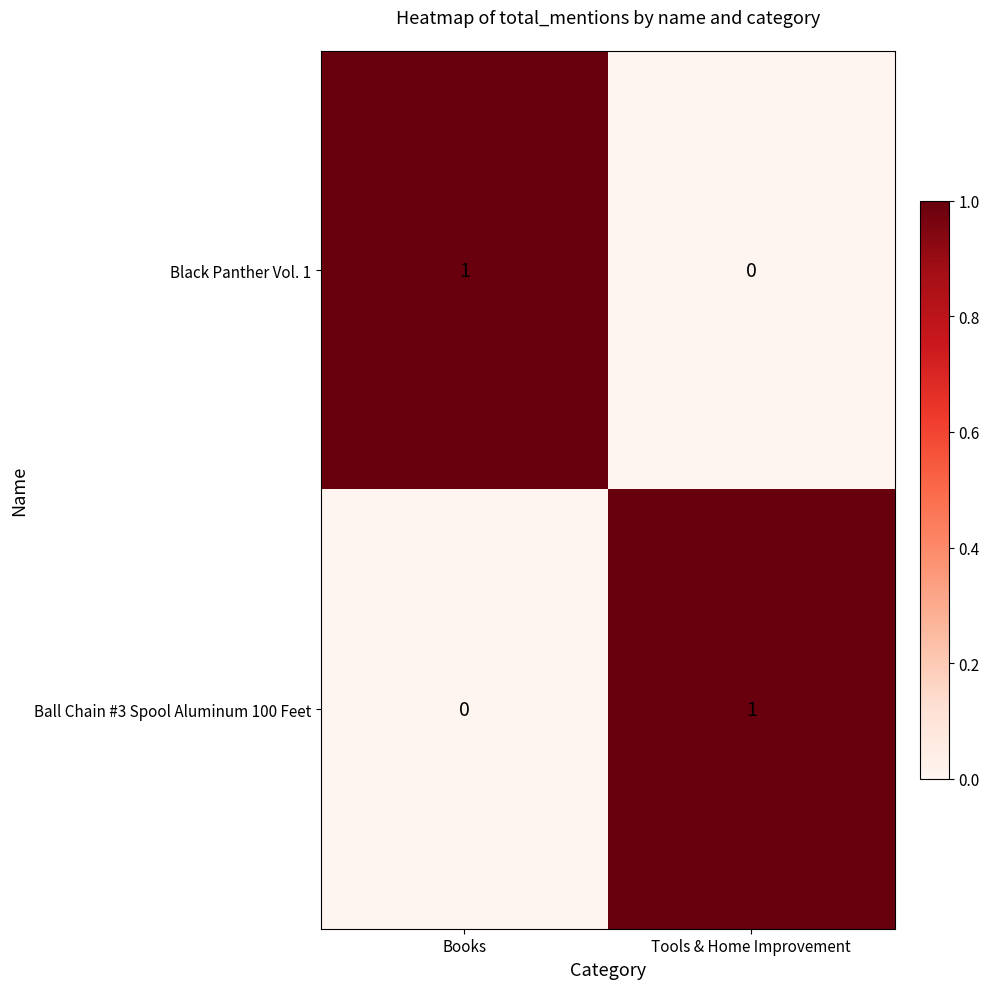

At Tools & Home Improvement, list the series in order from largest to smallest.

Ball Chain #3 Spool Aluminum 100 Feet, Black Panther Vol. 1